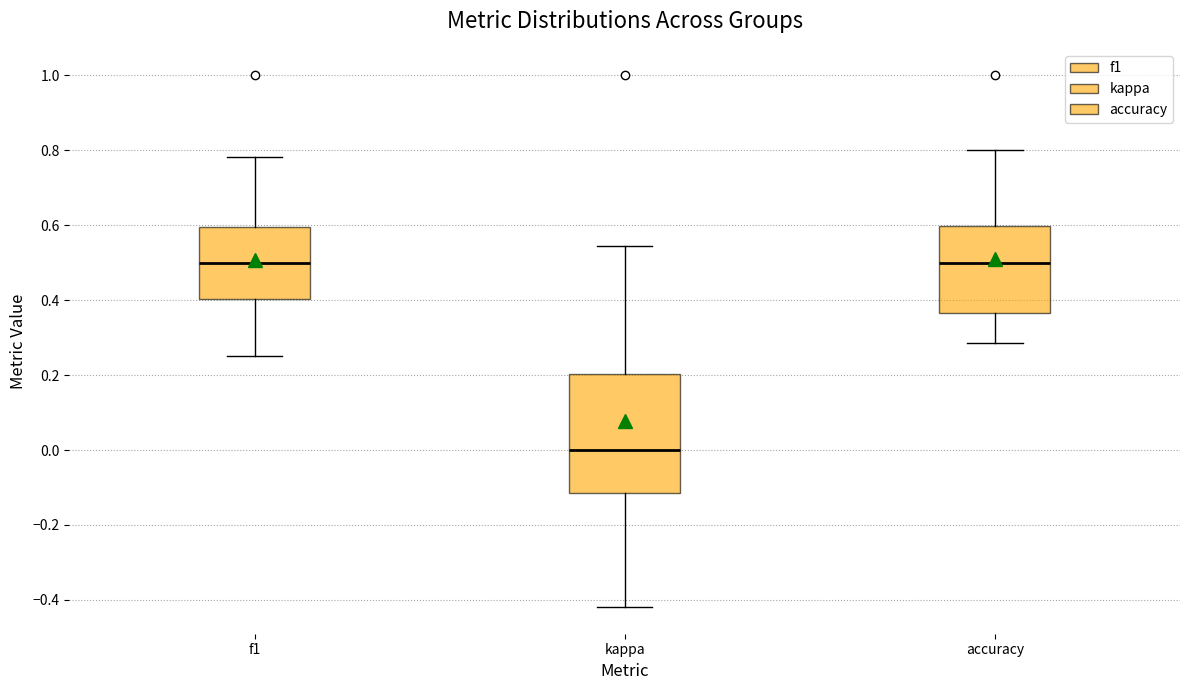

Which box has the lowest median line?

kappa